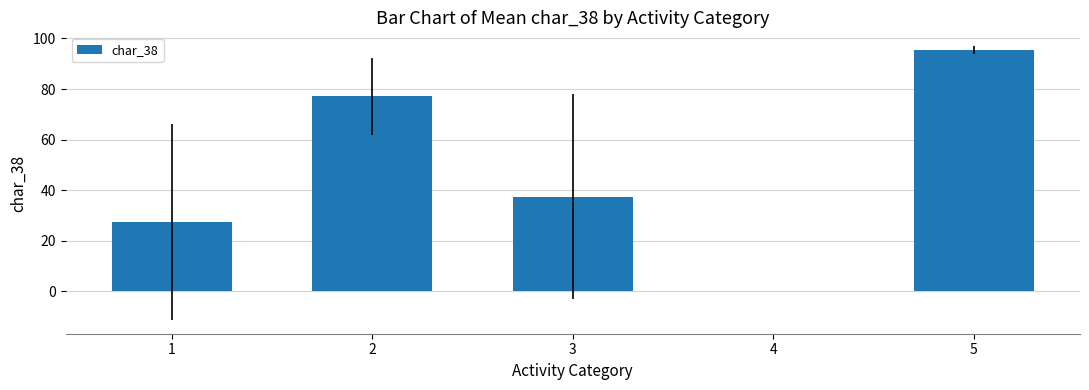

What is the sum of the values at 4 and 5?

95.5